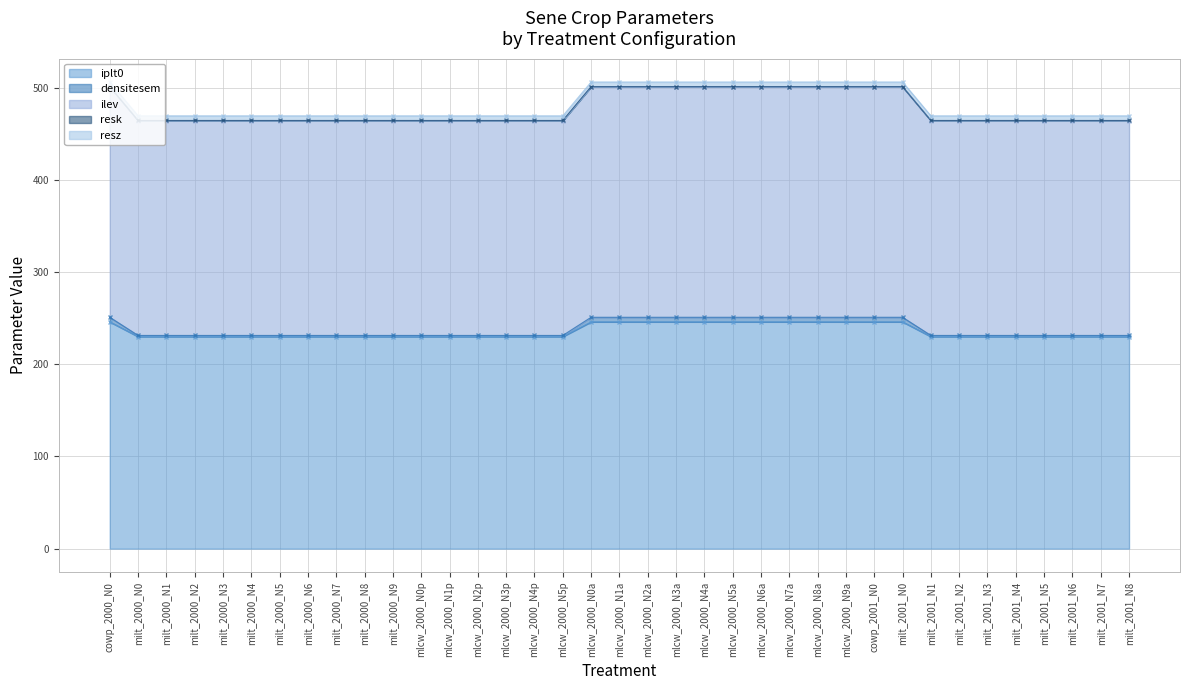

What is the maximum value shown in the chart?

500.9